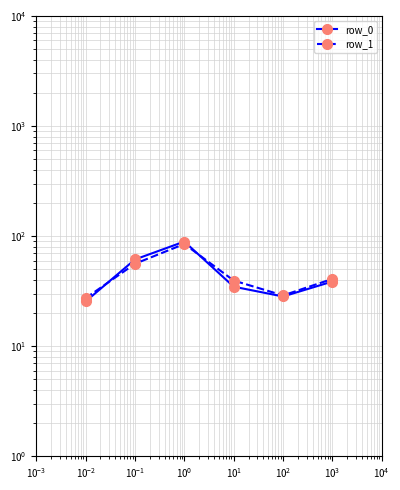

Count the number of categories in the chart.

6